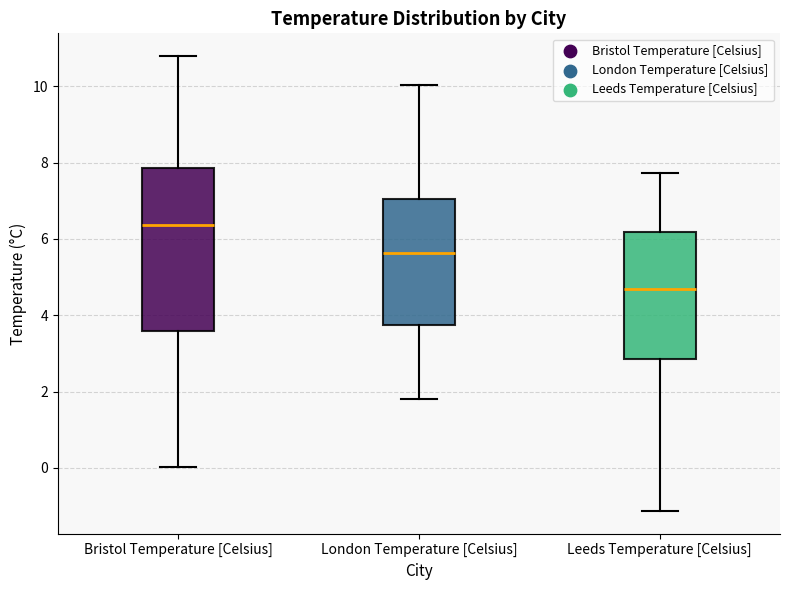

Which box has the highest median line?

Bristol Temperature [Celsius]